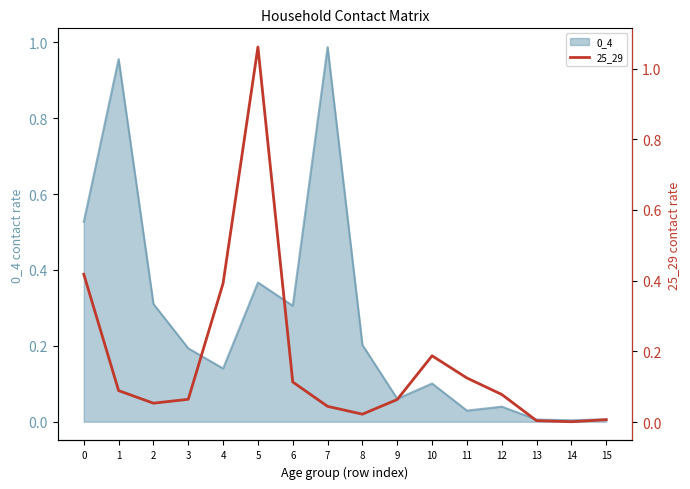

Where is the data nearest to the value 0?

14